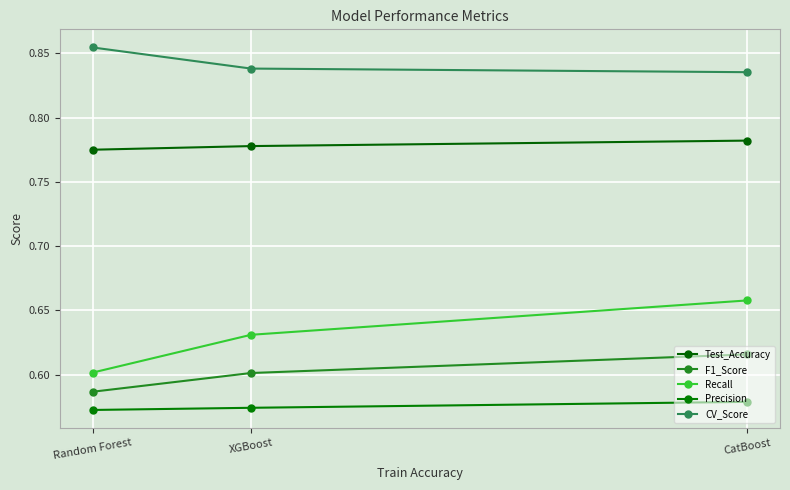

Which series has the largest range (max minus min)?

Recall